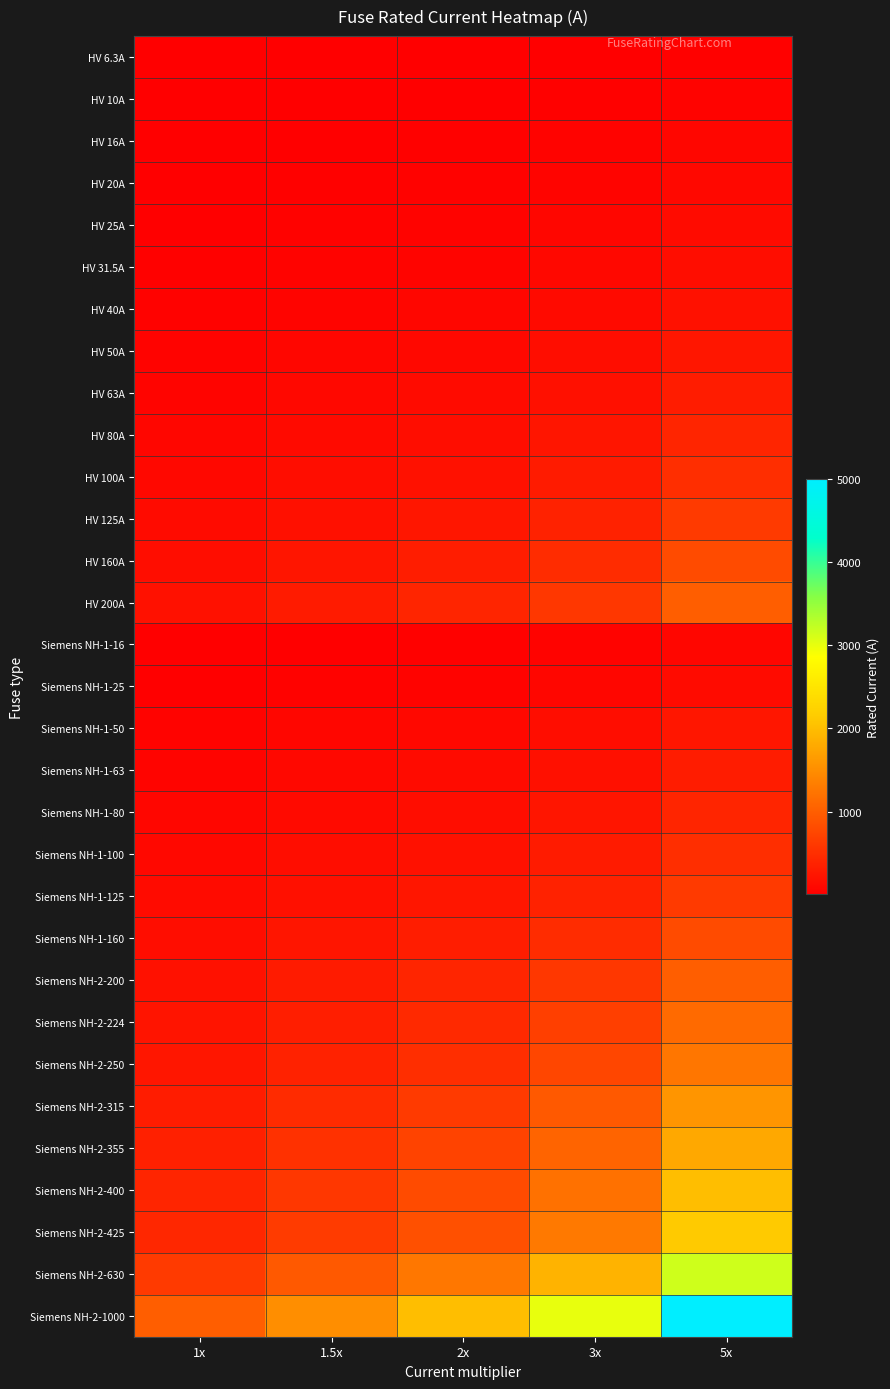

What is the difference between the highest and lowest values at 2x?

1987.4